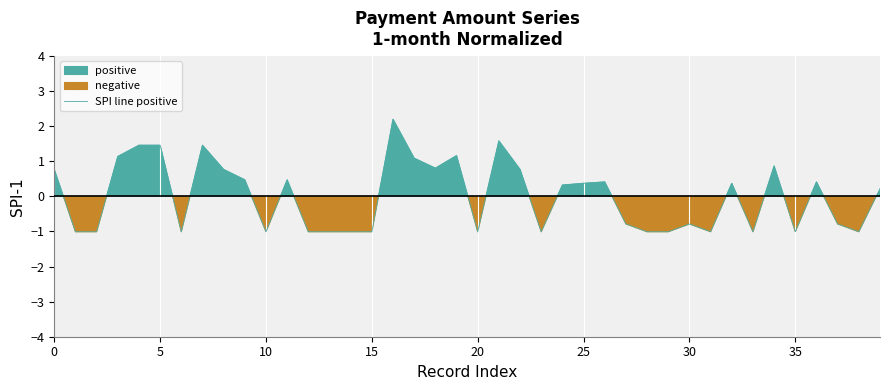

What is the highest value of the SPI line positive series?

2.2